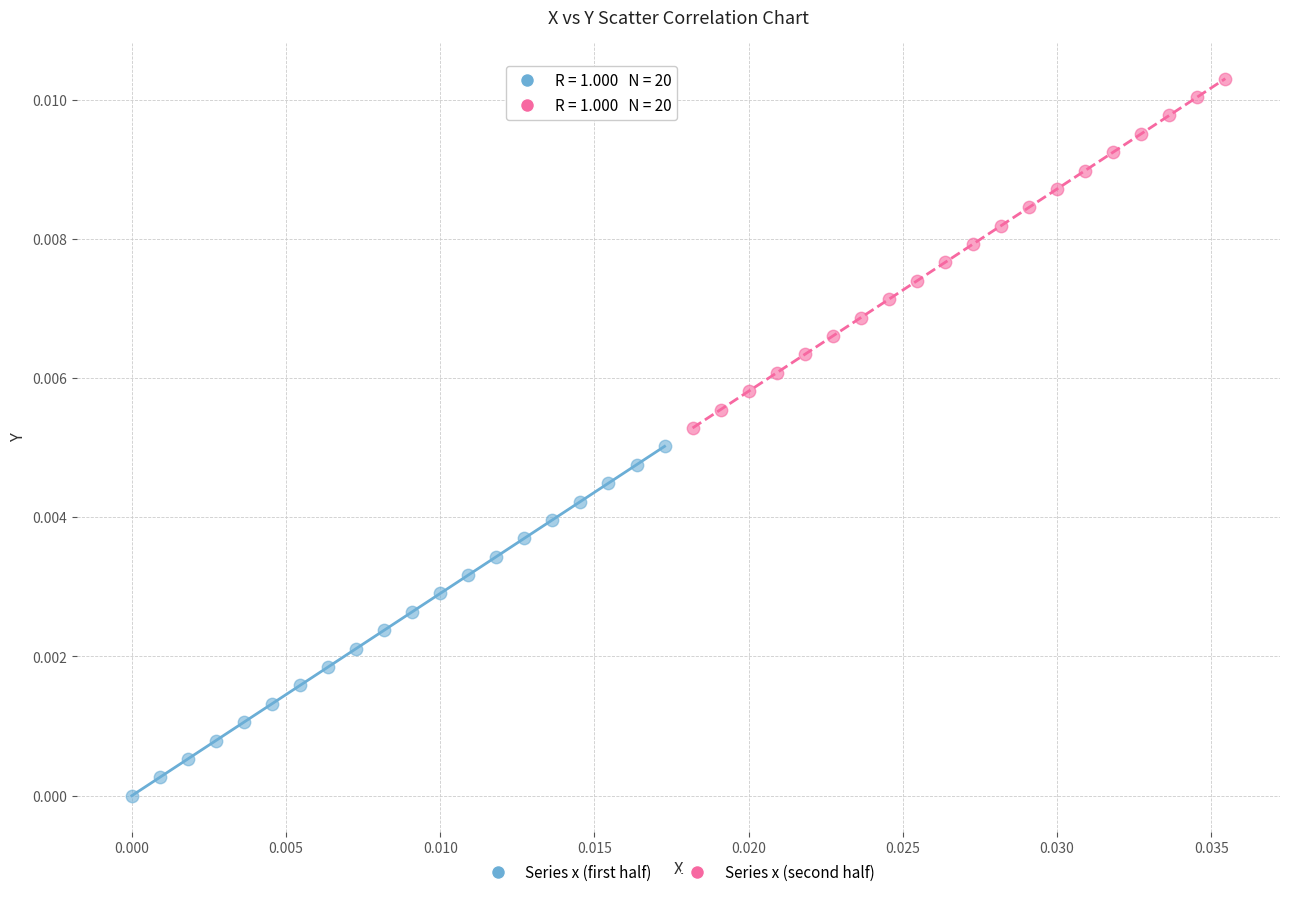

Which series reaches the minimum Y coordinate?

Series x (first half)